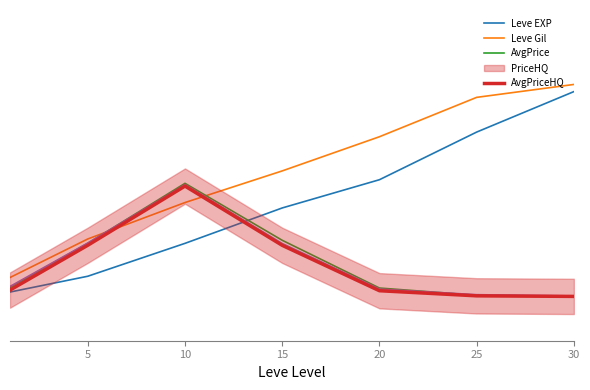

What is the value of the currentAveragePriceHQ point at the 2nd from the left?

0.2